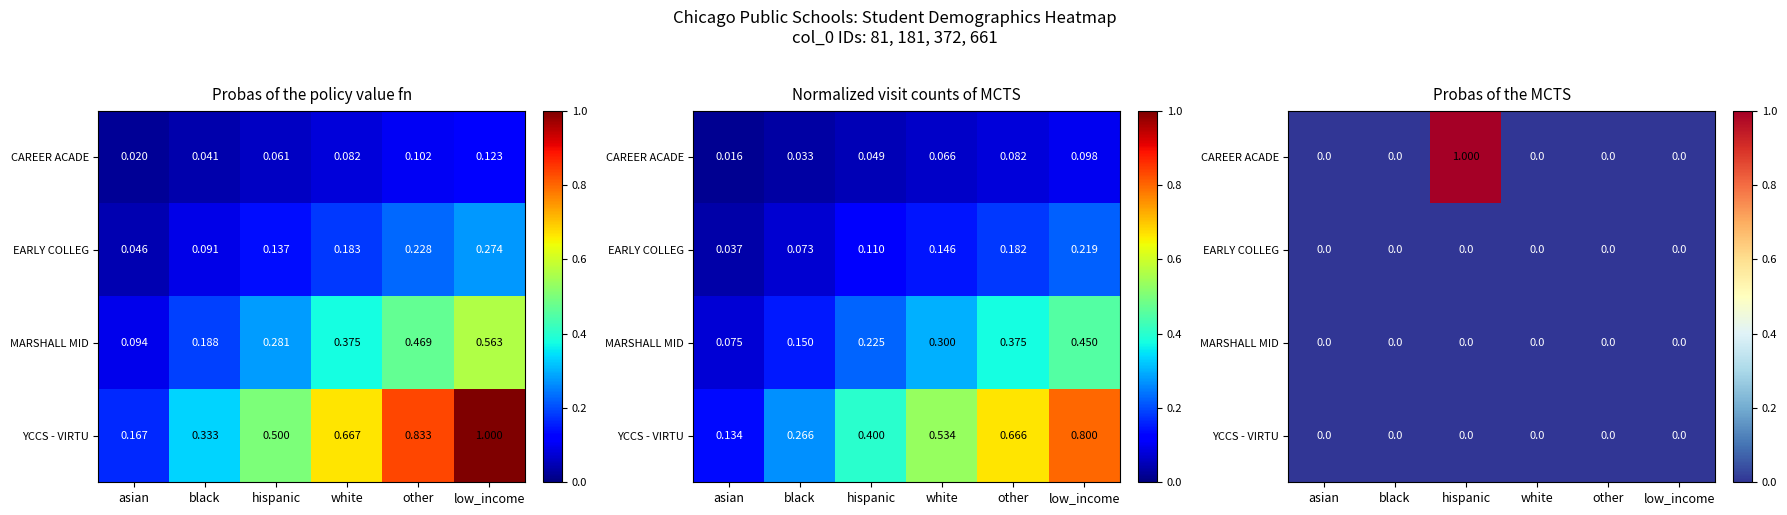

At which category is the sum across all series the highest?

hispanic